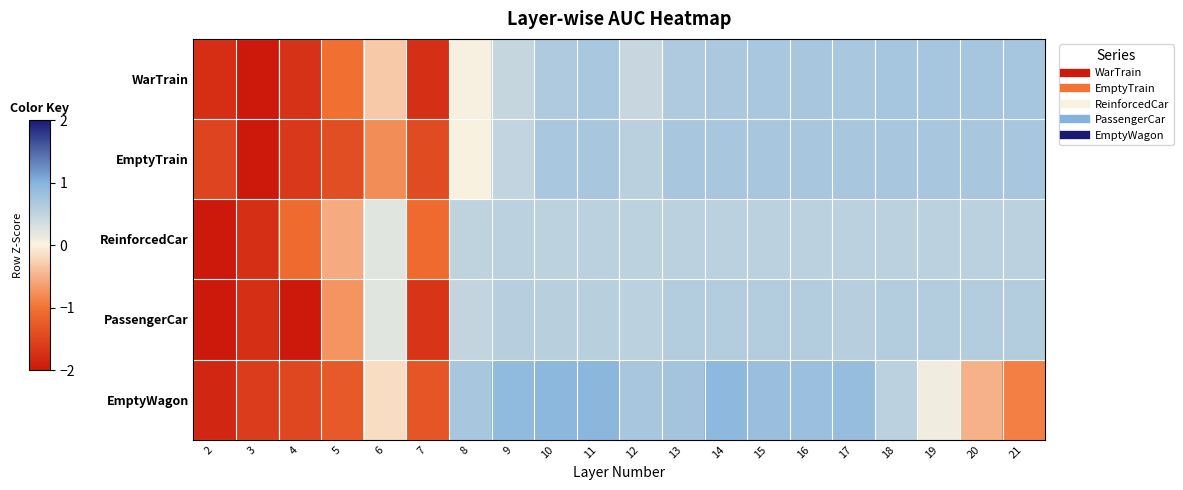

Reading right to left, list all the values displayed in this chart.

WarTrain: 21=0.7	20=0.7	19=0.7	18=0.7	17=0.7	16=0.7	15=0.7	14=0.7	13=0.6	12=0.4	11=0.7	10=0.6	9=0.4	8=0.0	7=-1.7	6=-0.3	5=-1.0	4=-1.7	3=-2.0	2=-1.8
EmptyTrain: 21=0.7	20=0.7	19=0.7	18=0.7	17=0.7	16=0.7	15=0.7	14=0.7	13=0.7	12=0.6	11=0.7	10=0.7	9=0.5	8=-0.0	7=-1.4	6=-0.8	5=-1.4	4=-1.6	3=-2.1	2=-1.5
ReinforcedCar: 21=0.5	20=0.5	19=0.5	18=0.5	17=0.5	16=0.5	15=0.5	14=0.5	13=0.5	12=0.5	11=0.5	10=0.5	9=0.5	8=0.5	7=-1.1	6=0.2	5=-0.6	4=-1.1	3=-1.7	2=-3.2
PassengerCar: 21=0.6	20=0.6	19=0.6	18=0.6	17=0.6	16=0.6	15=0.6	14=0.6	13=0.6	12=0.5	11=0.6	10=0.6	9=0.6	8=0.5	7=-1.7	6=0.2	5=-0.7	4=-2.1	3=-1.7	2=-2.1
EmptyWagon: 21=-0.9	20=-0.5	19=0.1	18=0.5	17=0.8	16=0.8	15=0.8	14=0.9	13=0.7	12=0.7	11=1.0	10=0.9	9=0.9	8=0.7	7=-1.3	6=-0.2	5=-1.3	4=-1.5	3=-1.6	2=-1.8